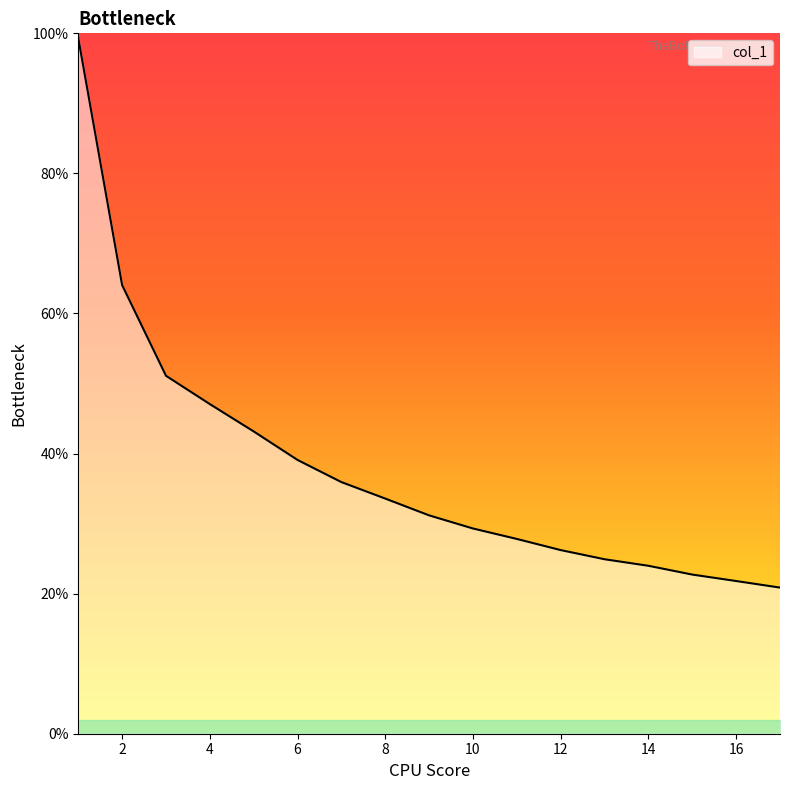

What is the smallest value displayed?

20.9